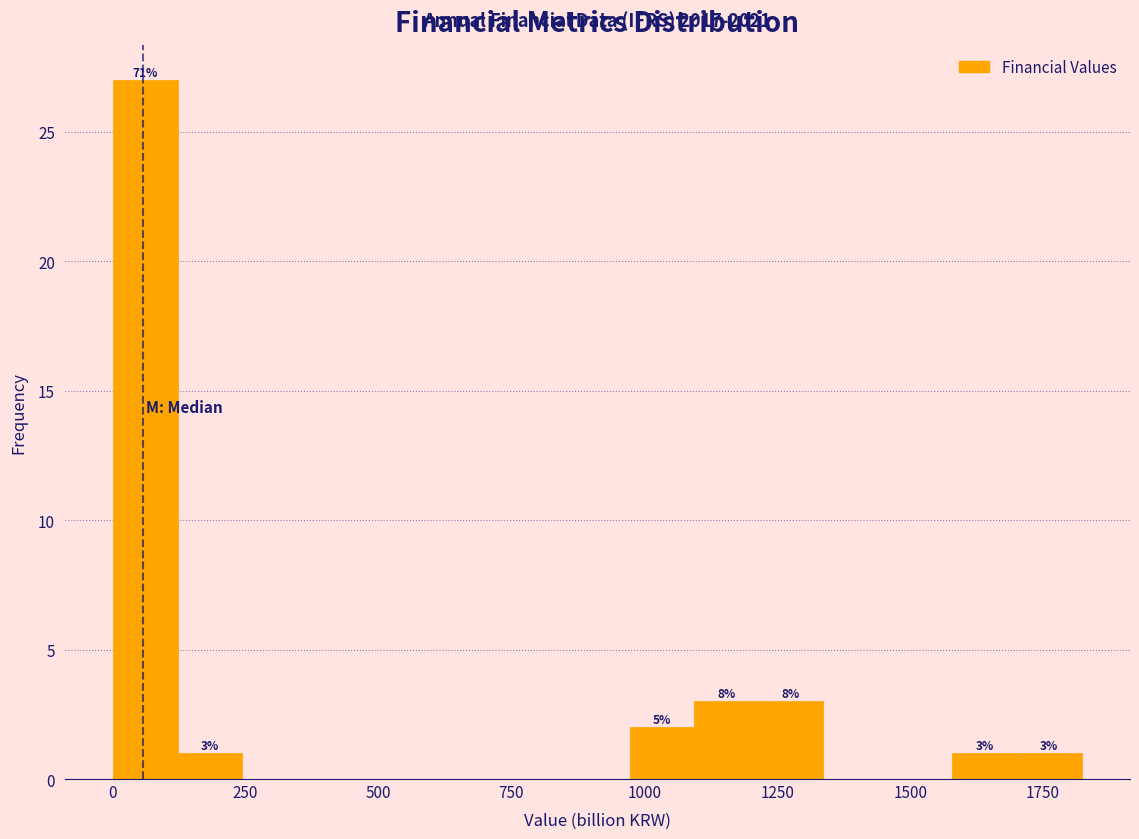

Around what value on the x-axis is the tallest bar? Give the approximate position of its centre, as read against the axis.

50